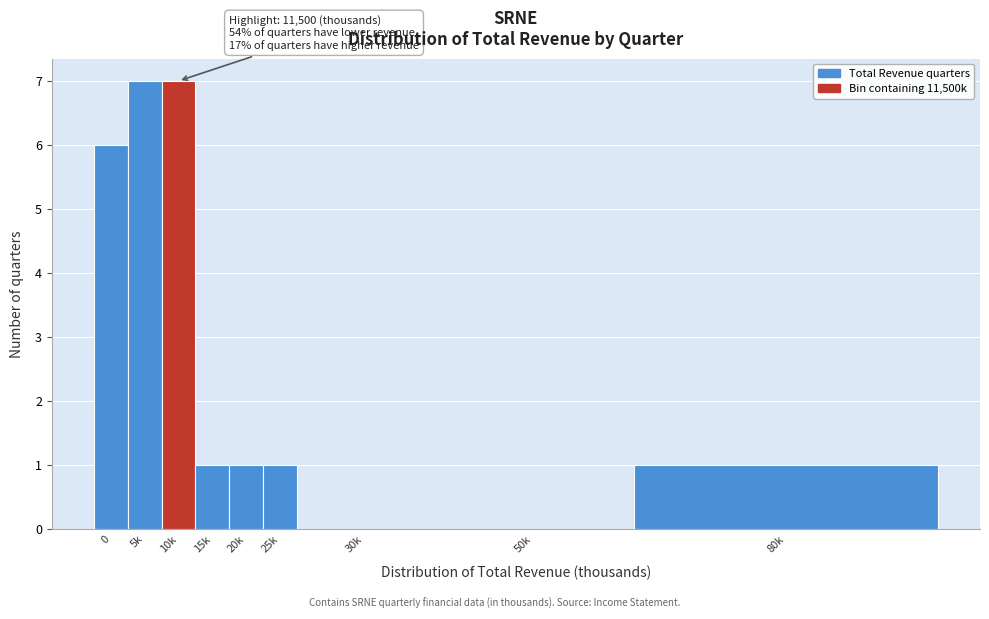

Reading right to left, what are all the values shown in this chart?

80k=1	50k=0	30k=0	25k=1	20k=1	15k=1	10k=7	5k=7	0=6